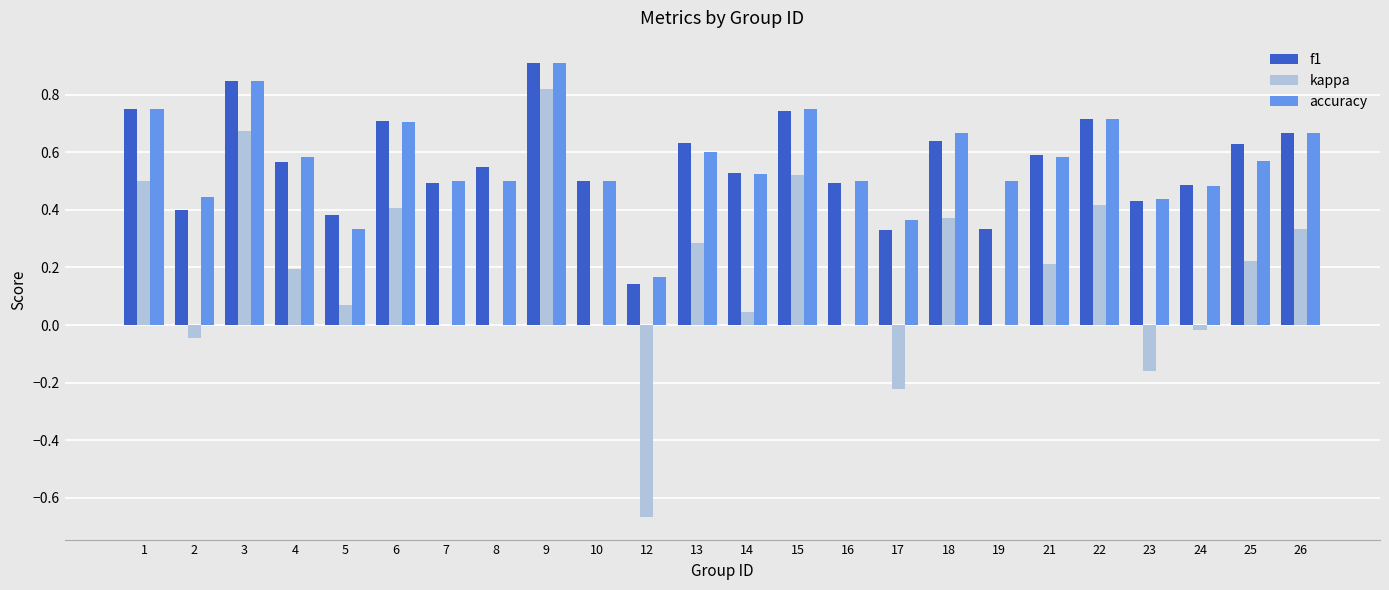

What are all the series names shown in the legend?

f1, kappa, accuracy